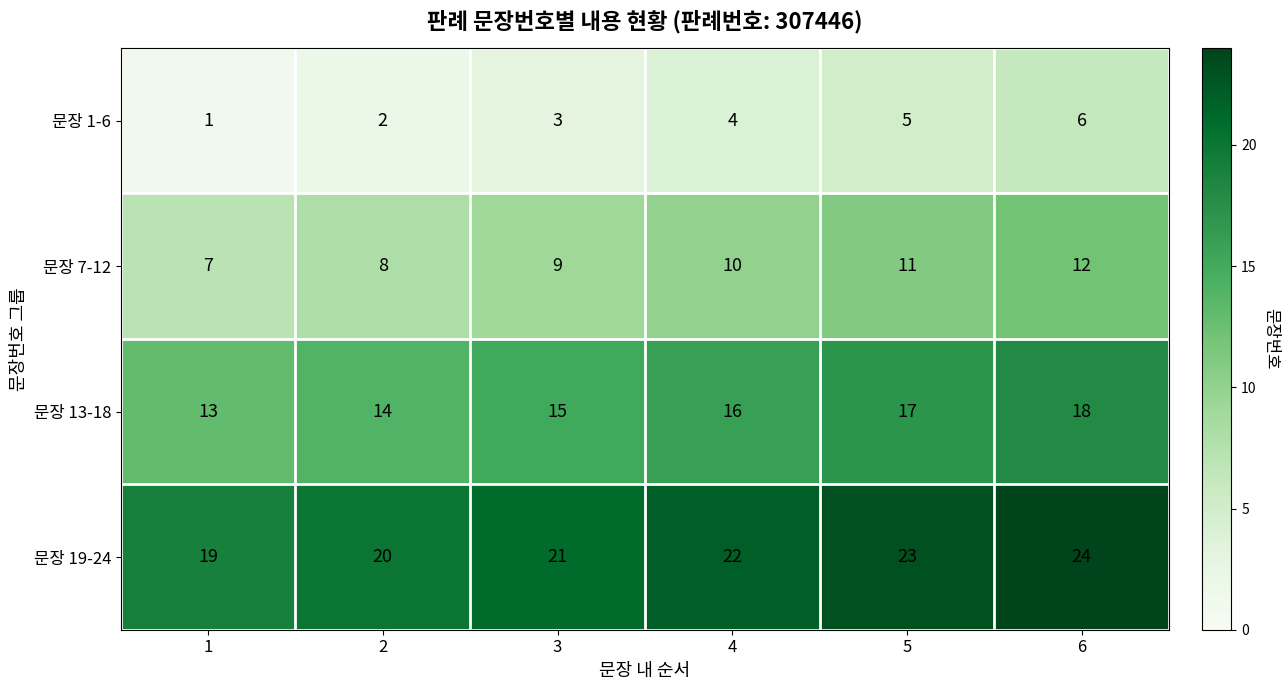

What is the difference between the second highest and second lowest values in the 문장 13-18 series?

3